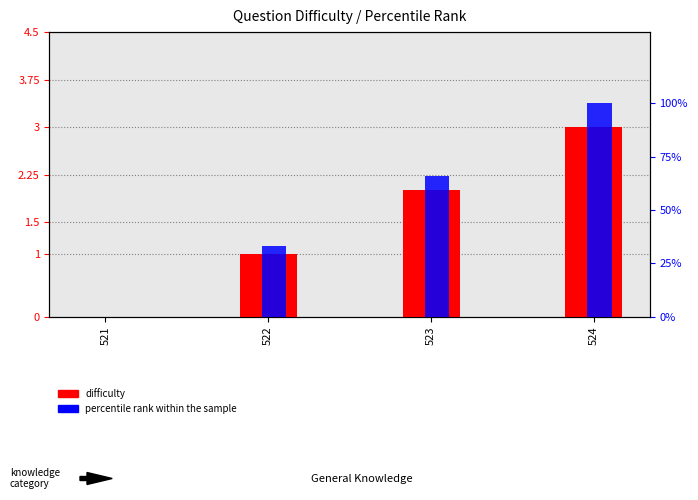

Between 522 and 523, which series saw the biggest shift?

percentile rank within the sample